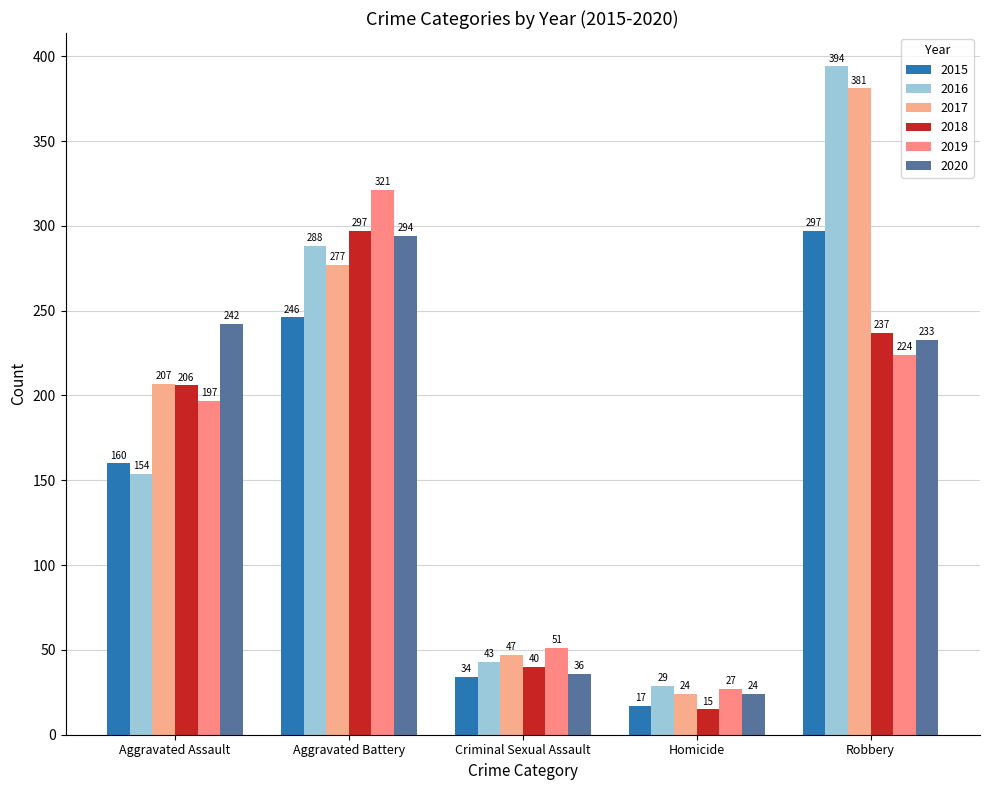

What is the difference between the maximum and minimum values in the 2016 series?

365